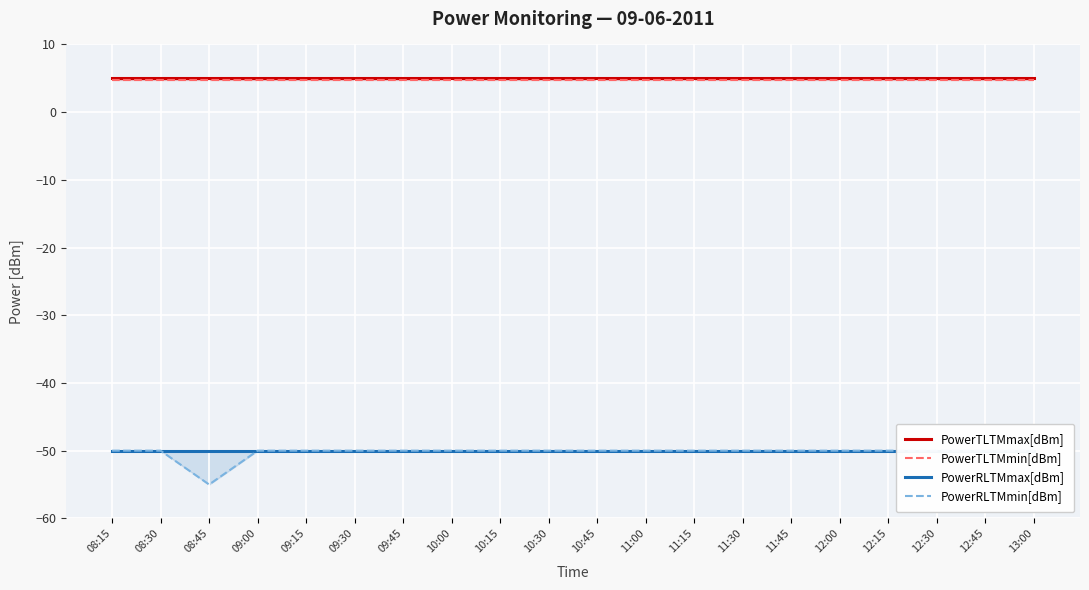

What is the maximum value shown in the chart?

5.0